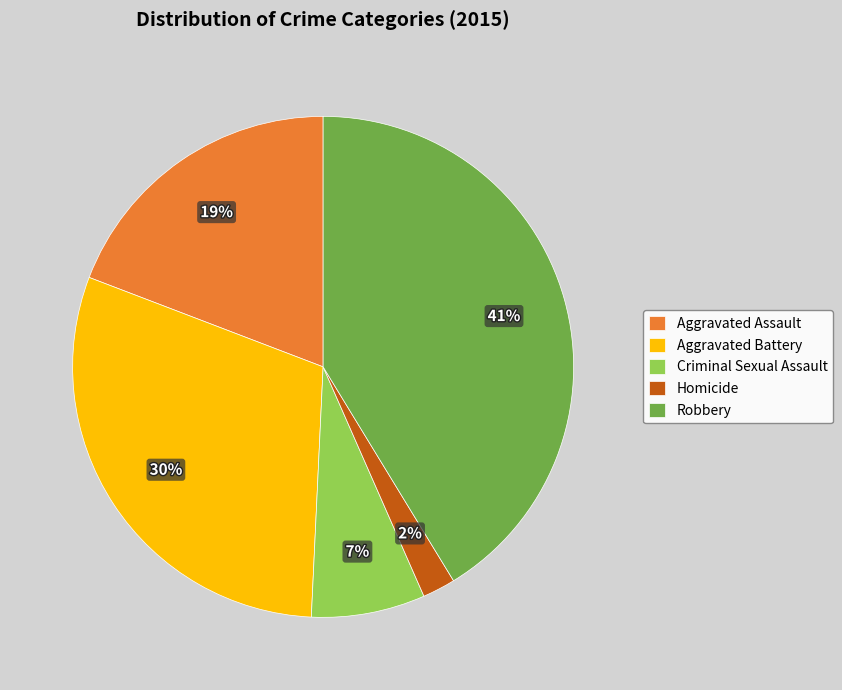

Which has a higher value, Homicide or Robbery?

Robbery